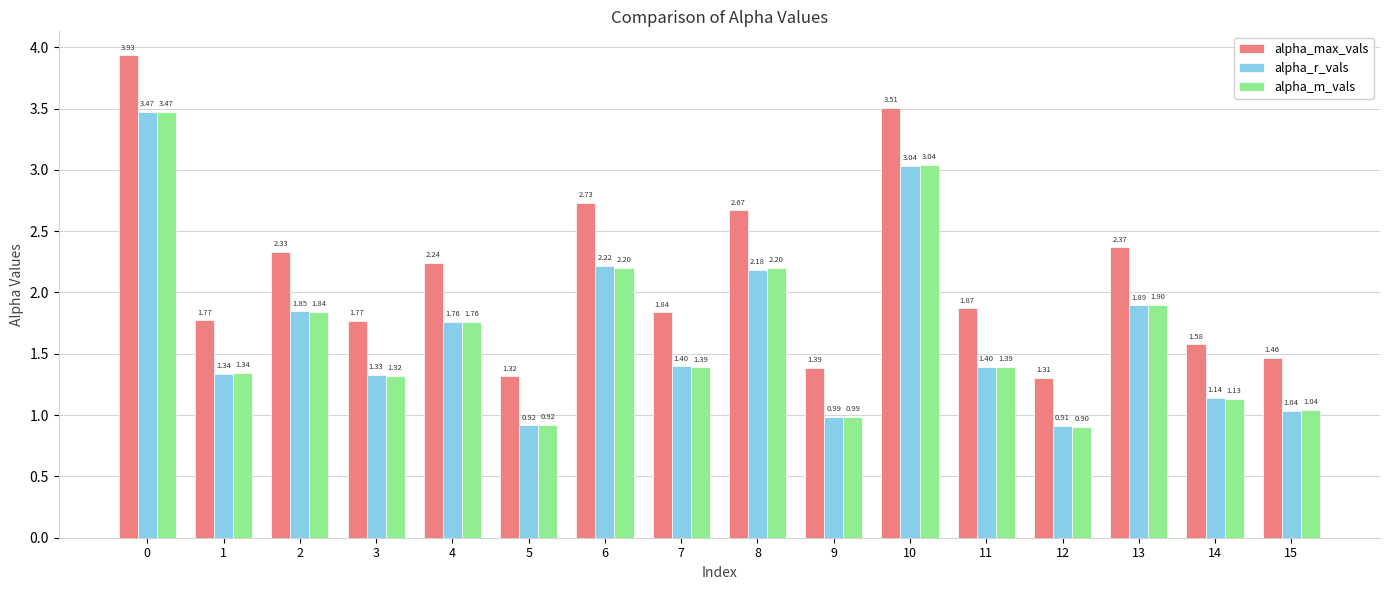

What is the difference between the highest and lowest values at 2?

0.5